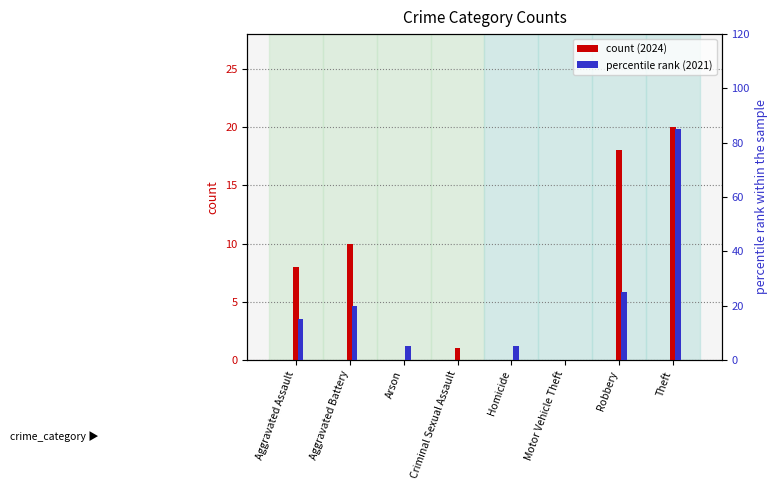

What are all the series names shown in the legend?

count (2024), percentile rank (2021)